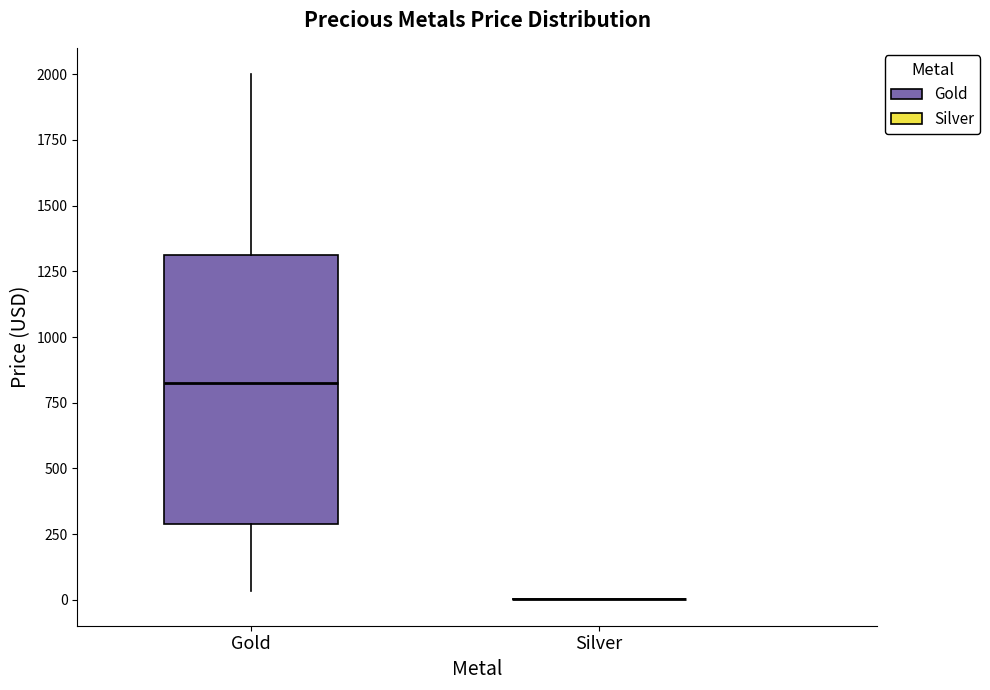

Reading left to right, transcribe this box plot: for each box, give where its median line is, the range the box spans, and where its two whiskers end, as read against the y-axis. The values are not printed on the chart, so give them approximately, as read against the axis.

Gold: median 850, box 300 to 1300, whiskers 50 to 2000
Silver: box collapsed to a line at 0, whiskers 0 to 0